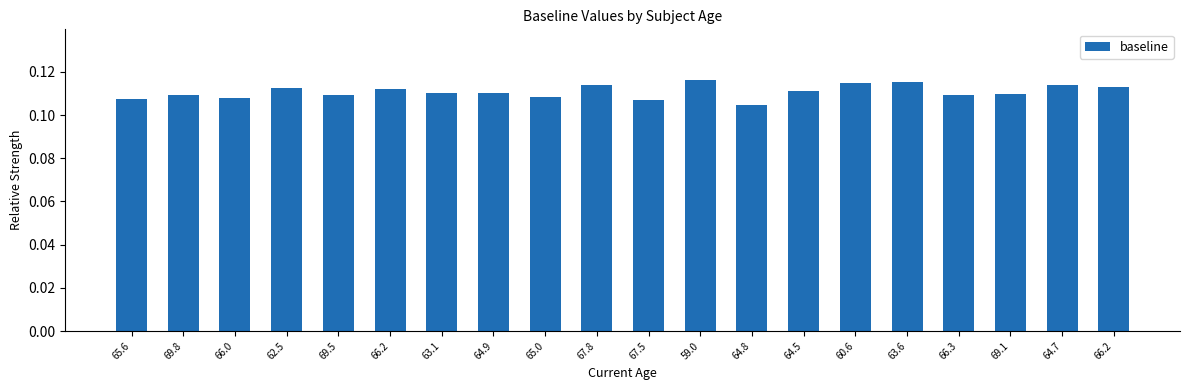

True or false: the data shows 0.1 at 64.8.

True